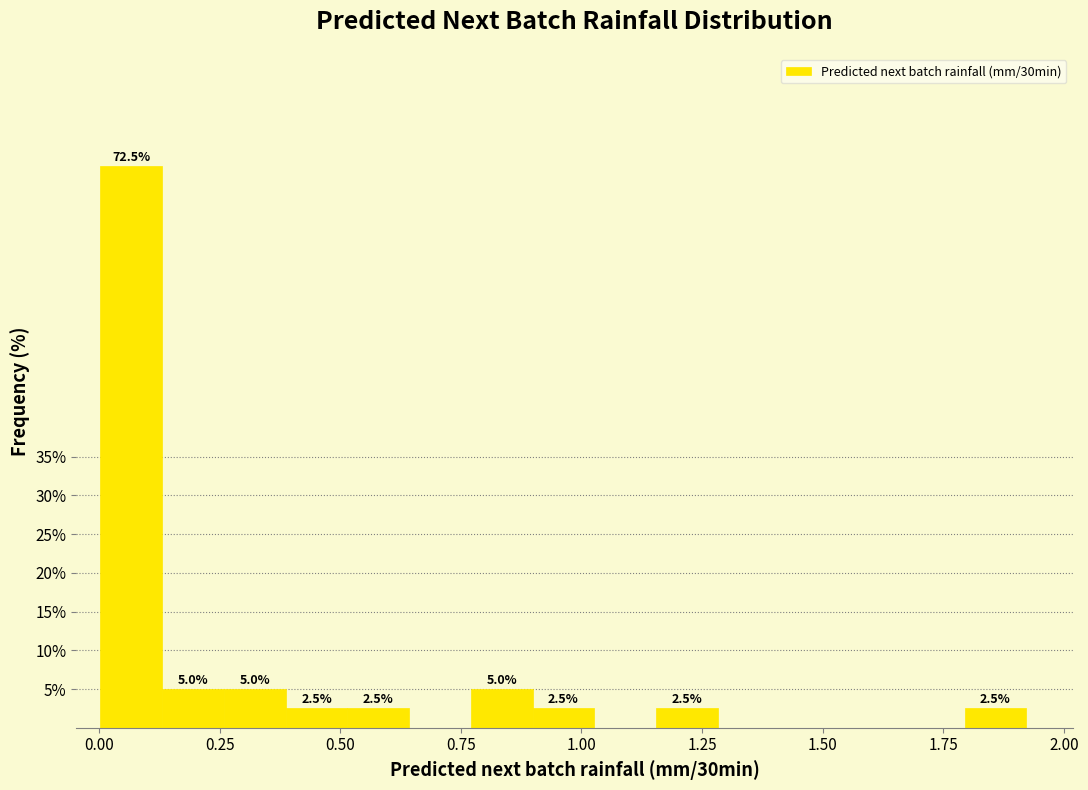

Around what value on the x-axis is the tallest bar? Give the approximate position of its centre, as read against the axis.

0.05